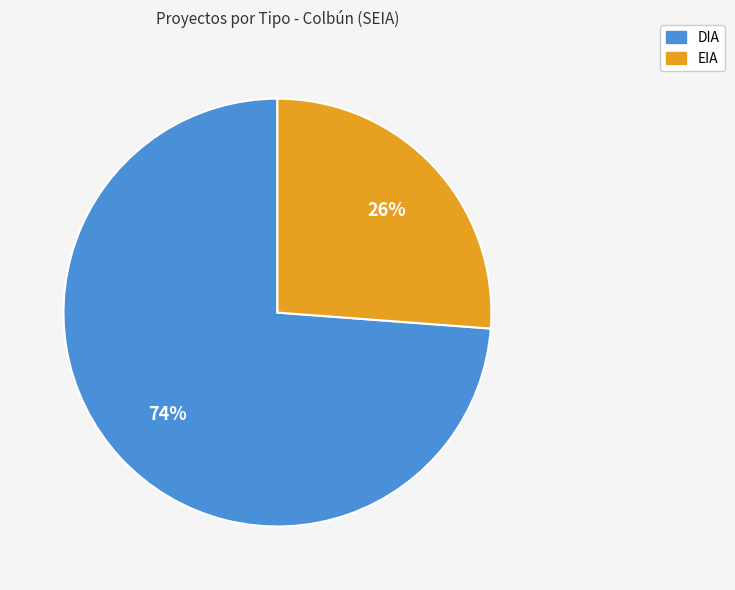

What is the ratio of the value at DIA to the value at EIA?

2.8